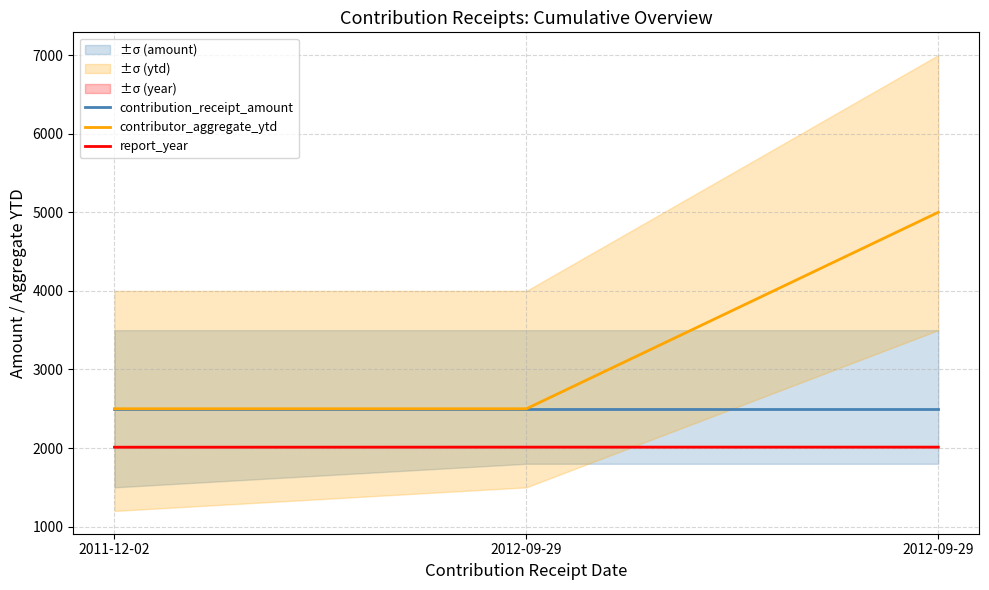

How many lines are shown in the chart?

3